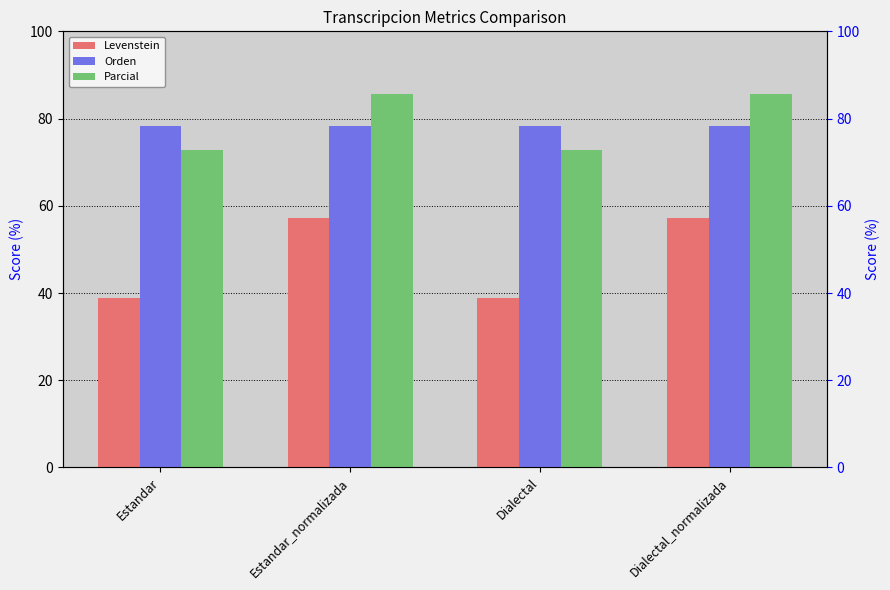

The Levenstein series shows 38.9 at Estandar. True or false?

True